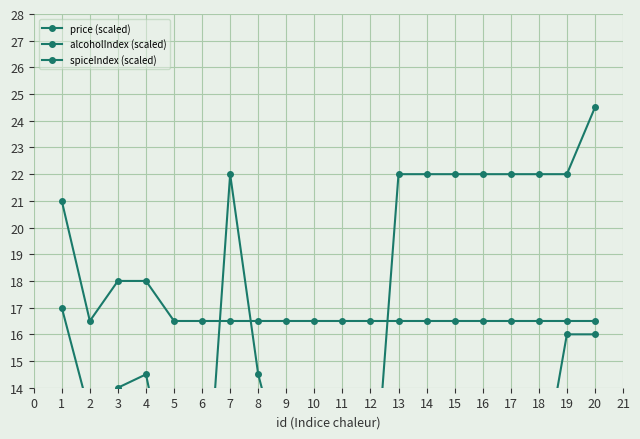

Which series changed the most between 0 and 5?

price (scaled)